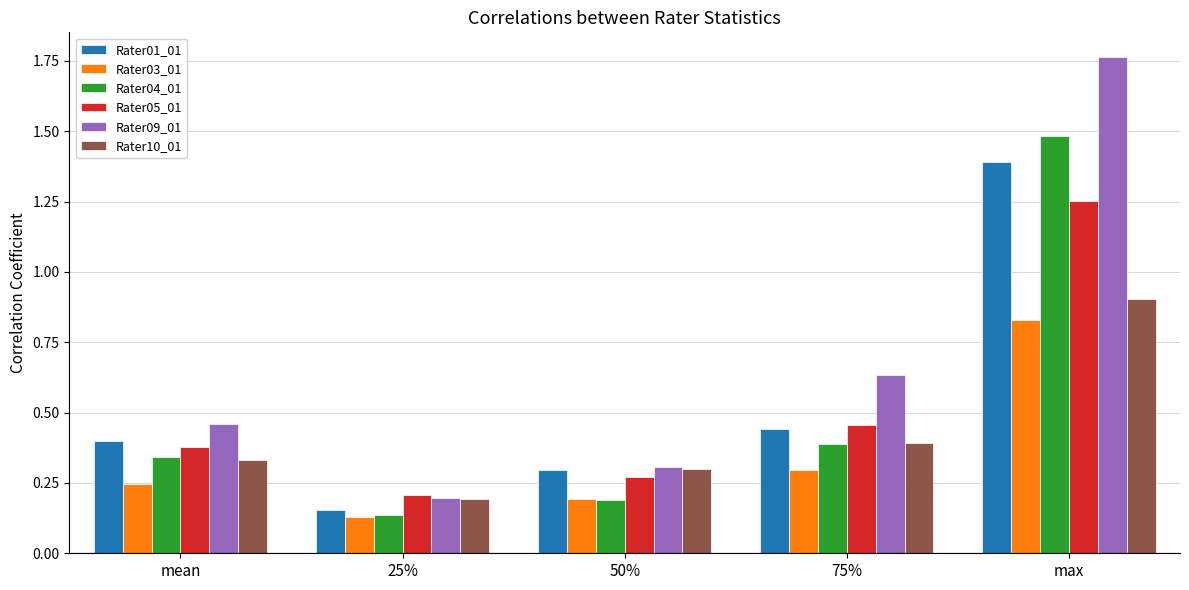

What is the label of the 4th bar from the right?

25%